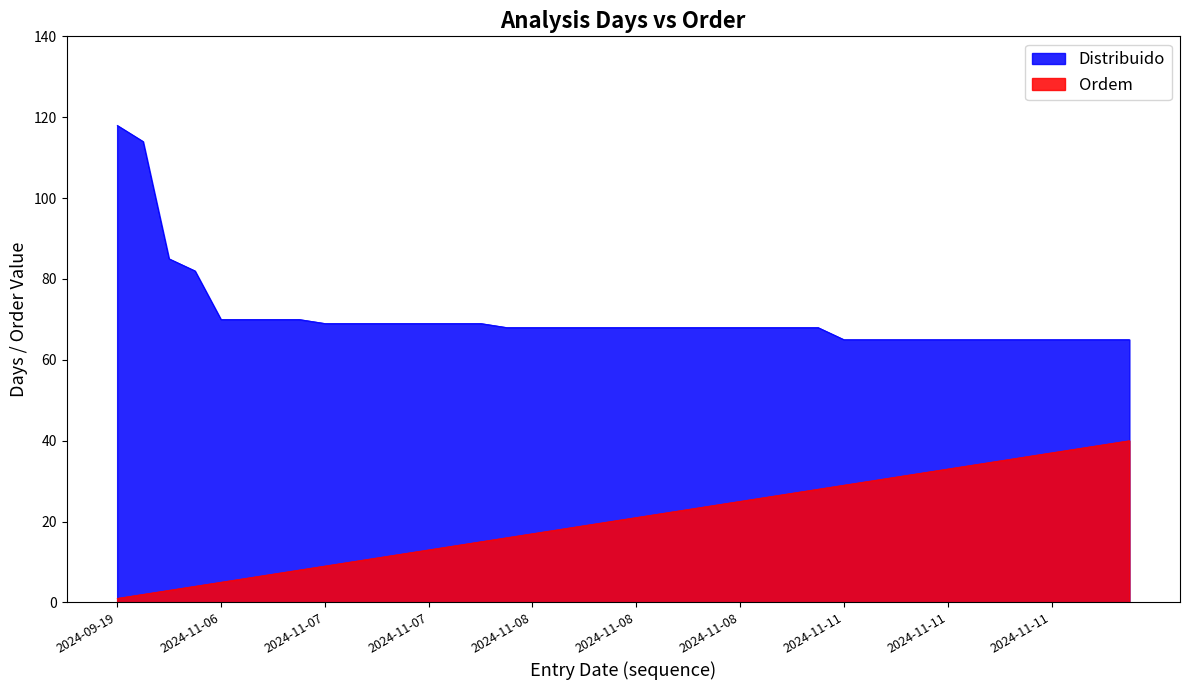

Where is Ordem nearest to the value 20?

2024-11-08